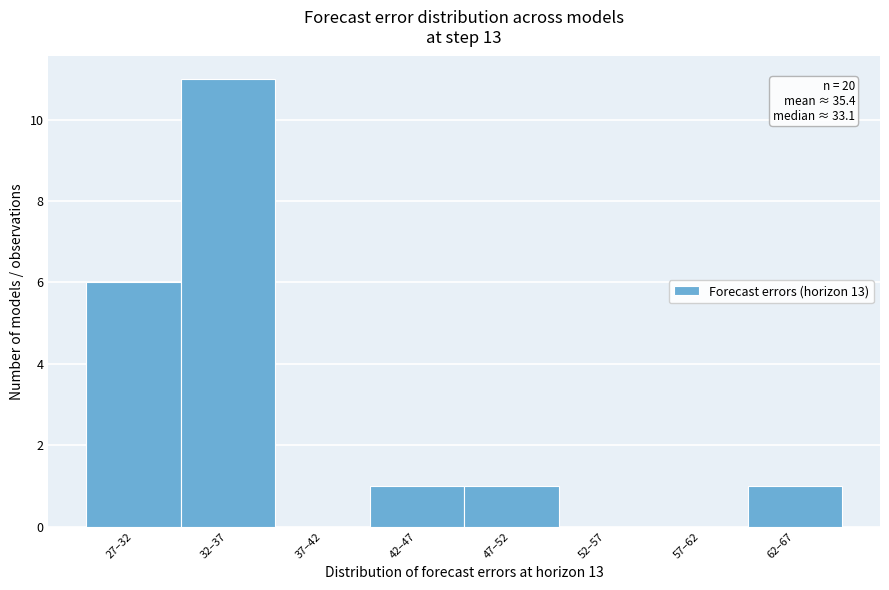

Reading left to right, transcribe all the data shown in this chart.

27–32=6	32–37=11	37–42=0	42–47=1	47–52=1	52–57=0	57–62=0	62–67=1